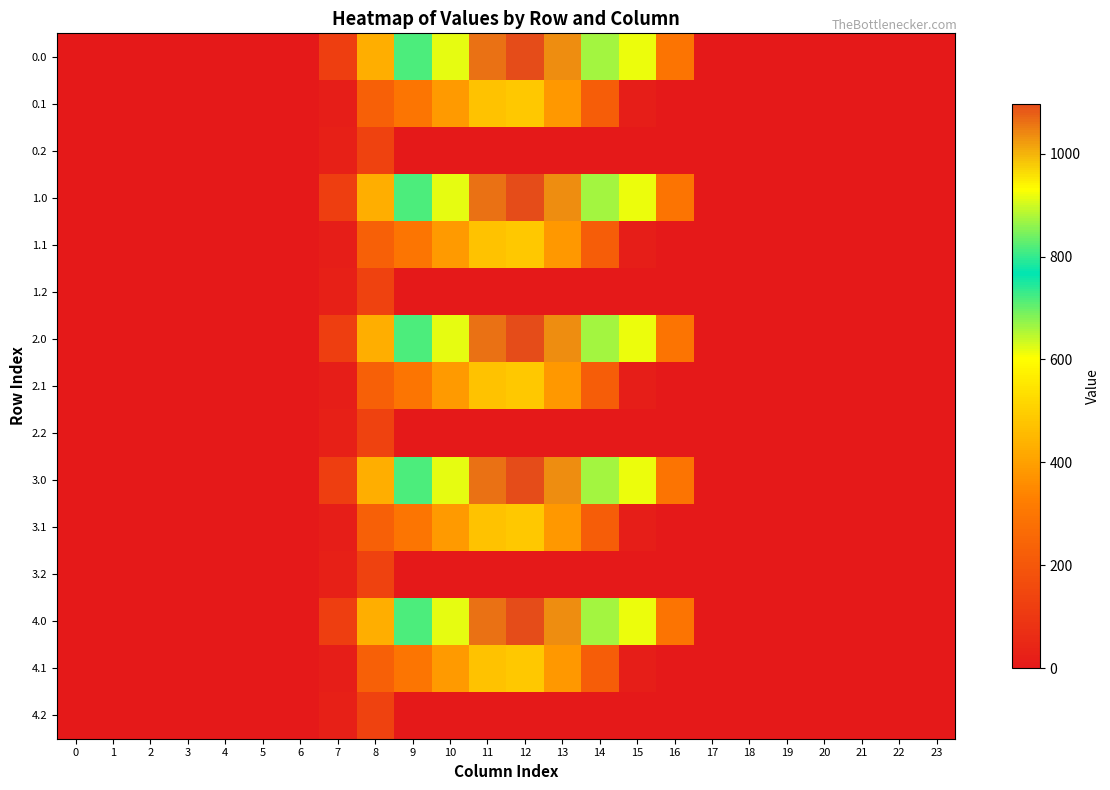

What is the spread (max minus min) of values at 12?

1096.7